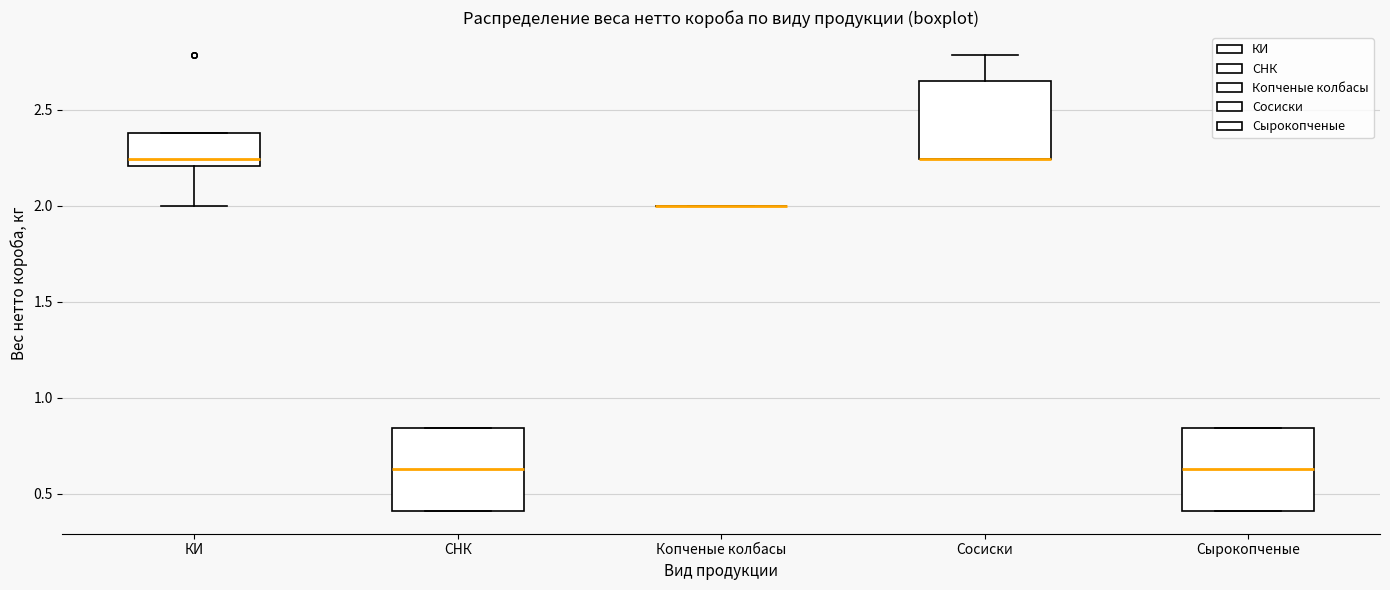

Reading left to right, read every box against the y-axis: the position of its median line, the range the box covers, and the ends of its whiskers. The values are not printed on the chart, so give them approximately, as read against the axis.

КИ: median 2.25, box 2.20 to 2.40, whiskers 2.00 to 2.40
СНК: median 0.65, box 0.40 to 0.85, whiskers 0.40 to 0.85
Копченые колбасы: box collapsed to a line at 2.00, whiskers 2.00 to 2.00
Сосиски: median 2.25 (drawn on the box's lower edge), box 2.25 to 2.65, whiskers 2.25 to 2.80
Сырокопченые: median 0.65, box 0.40 to 0.85, whiskers 0.40 to 0.85